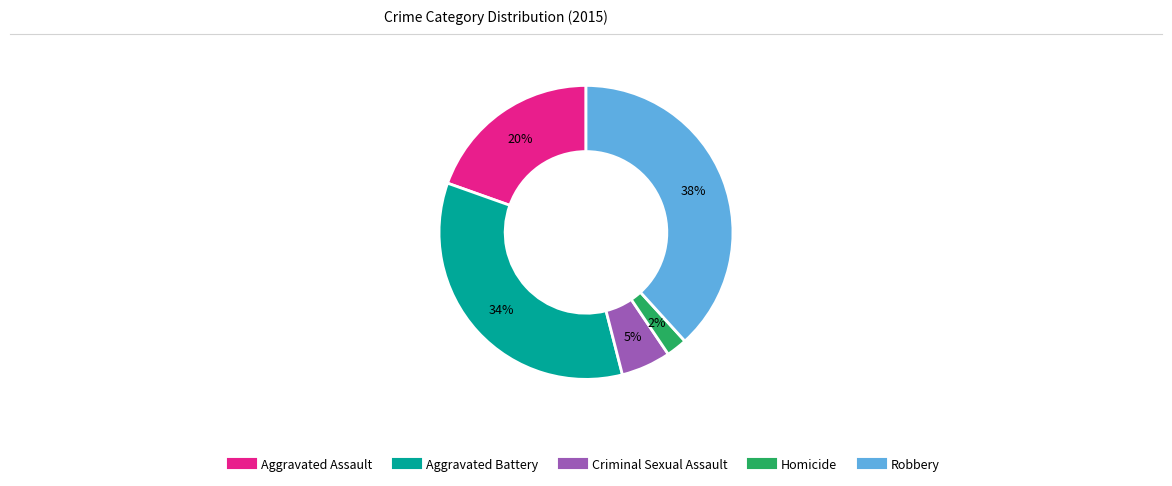

True or false: Robbery accounts for 38% of the total.

True